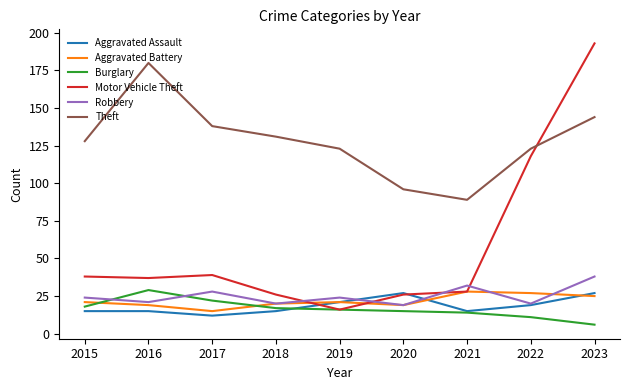

Reading left to right, what are all the values shown in this chart?

Aggravated Assault: 2015=15	2016=15	2017=12	2018=15	2019=21	2020=27	2021=15	2022=19	2023=27
Aggravated Battery: 2015=21	2016=19	2017=15	2018=20	2019=21	2020=19	2021=28	2022=27	2023=25
Burglary: 2015=18	2016=29	2017=22	2018=17	2019=16	2020=15	2021=14	2022=11	2023=6
Motor Vehicle Theft: 2015=38	2016=37	2017=39	2018=26	2019=16	2020=26	2021=28	2022=118	2023=193
Robbery: 2015=24	2016=21	2017=28	2018=20	2019=24	2020=19	2021=32	2022=20	2023=38
Theft: 2015=128	2016=180	2017=138	2018=131	2019=123	2020=96	2021=89	2022=123	2023=144